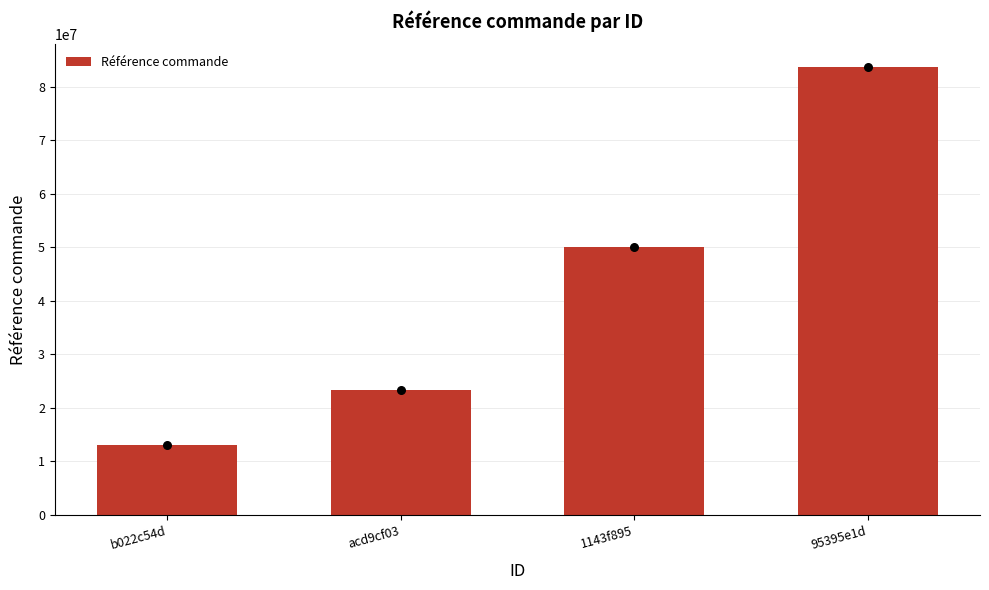

Which has a higher value, acd9cf03 or 1143f895?

1143f895